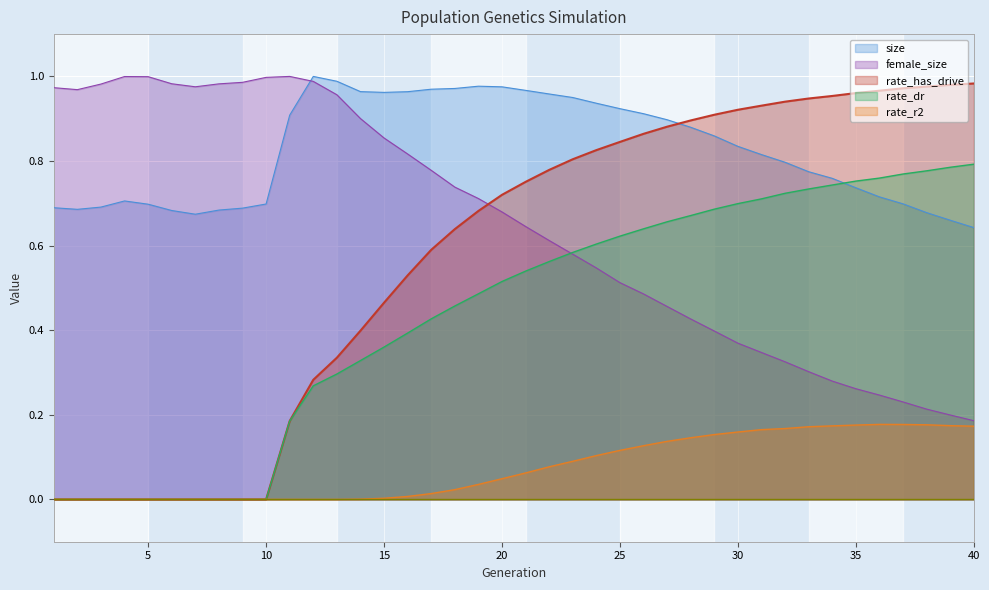

At how many categories does at least one series exceed 0?

40